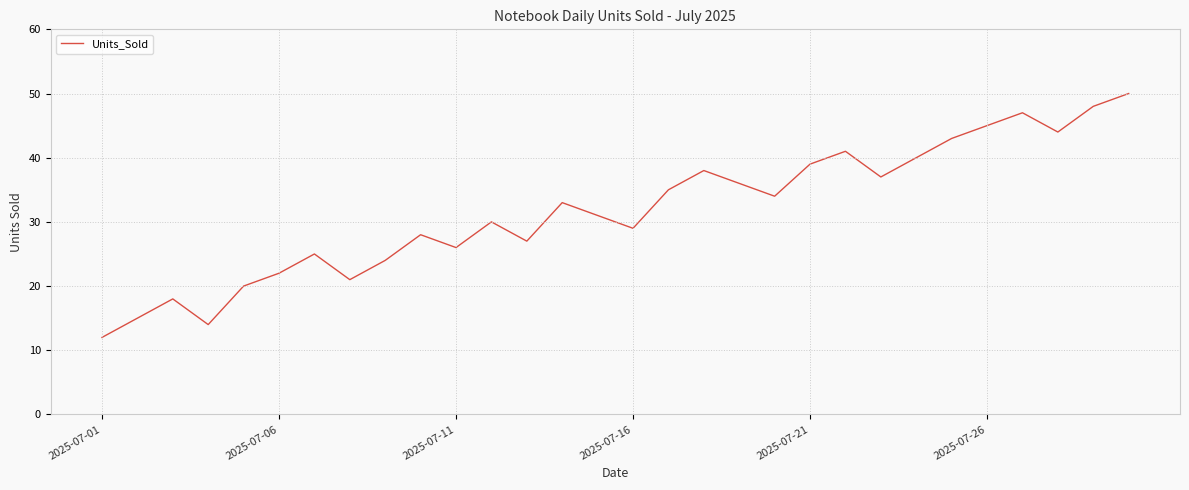

What is the difference between the maximum and minimum values?

38